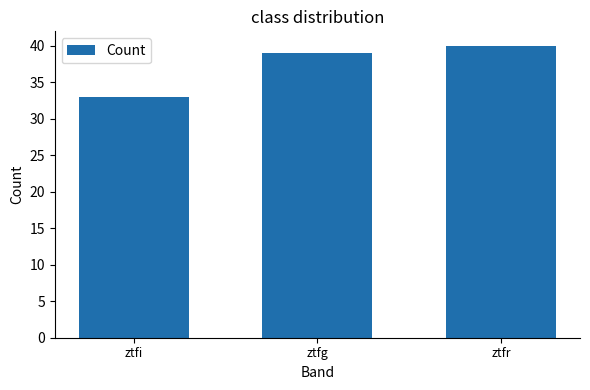

Read the value at ztfi.

33